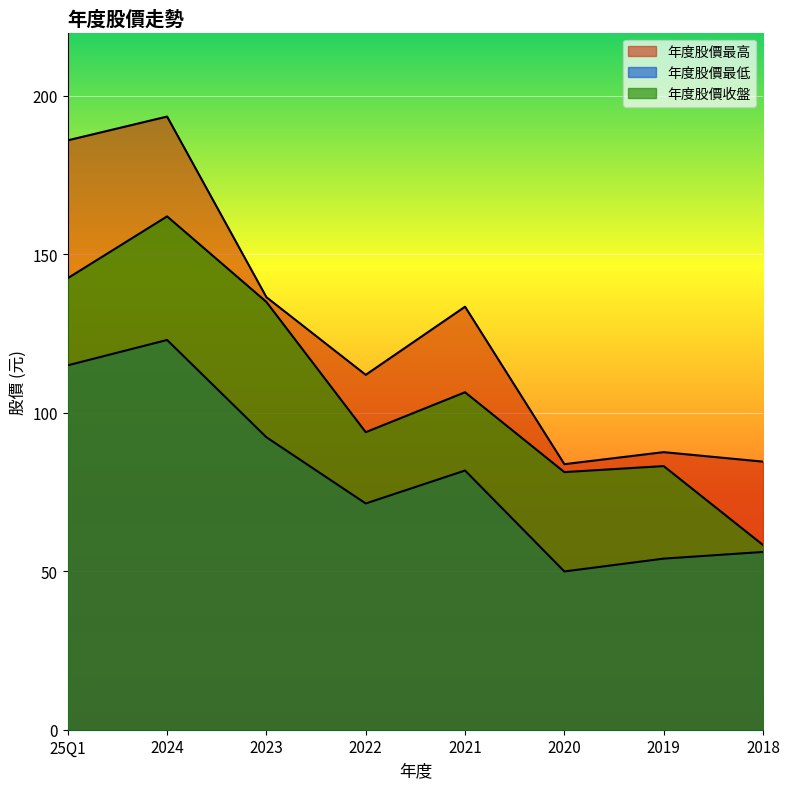

The value of 年度股價最高 at 2022 is 112.0. True or false?

True